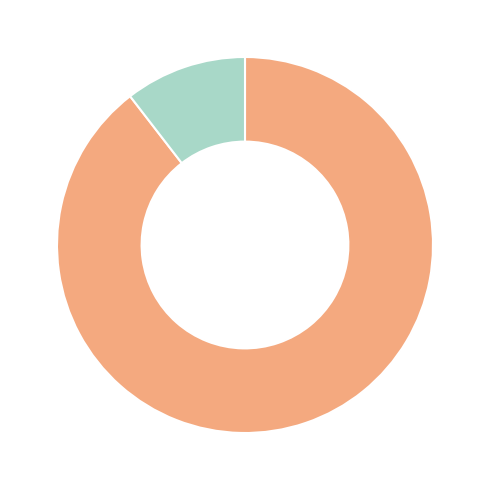

Rank the categories by value from lowest to highest.

FDFDJK54, HJHDHJ54